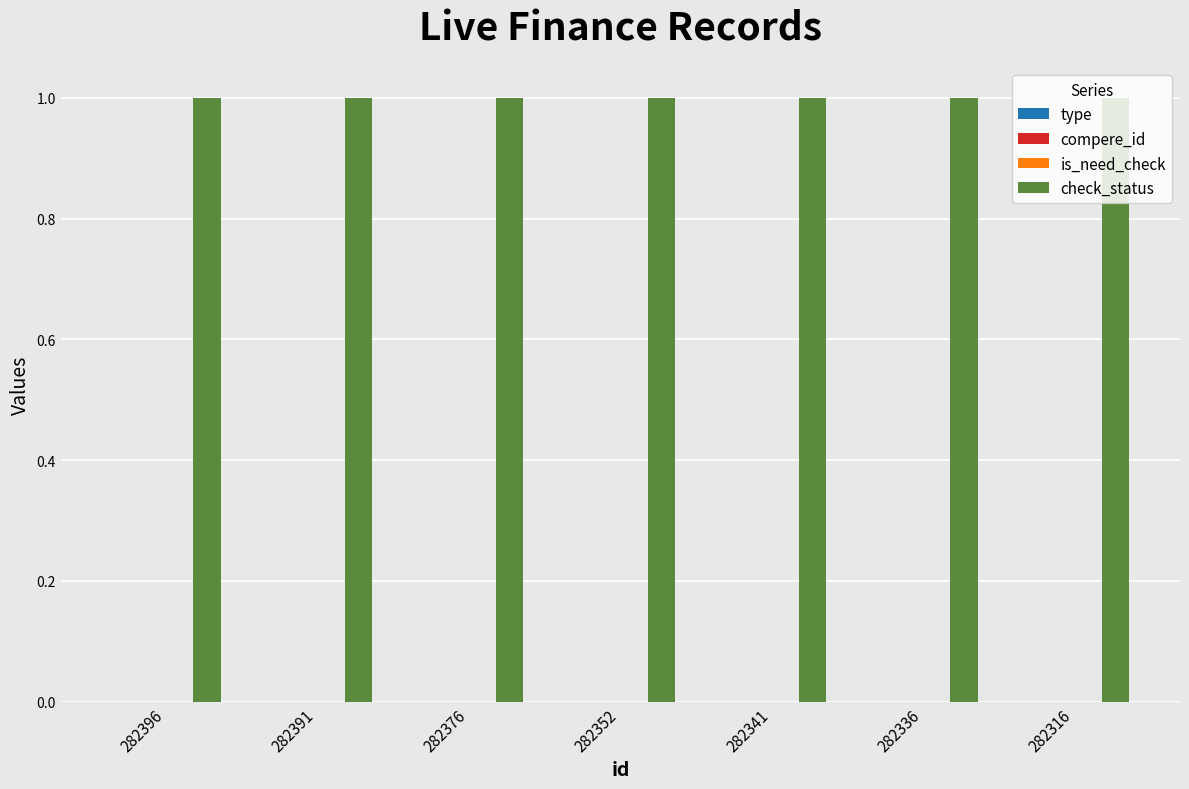

How many bars are there in each group?

4